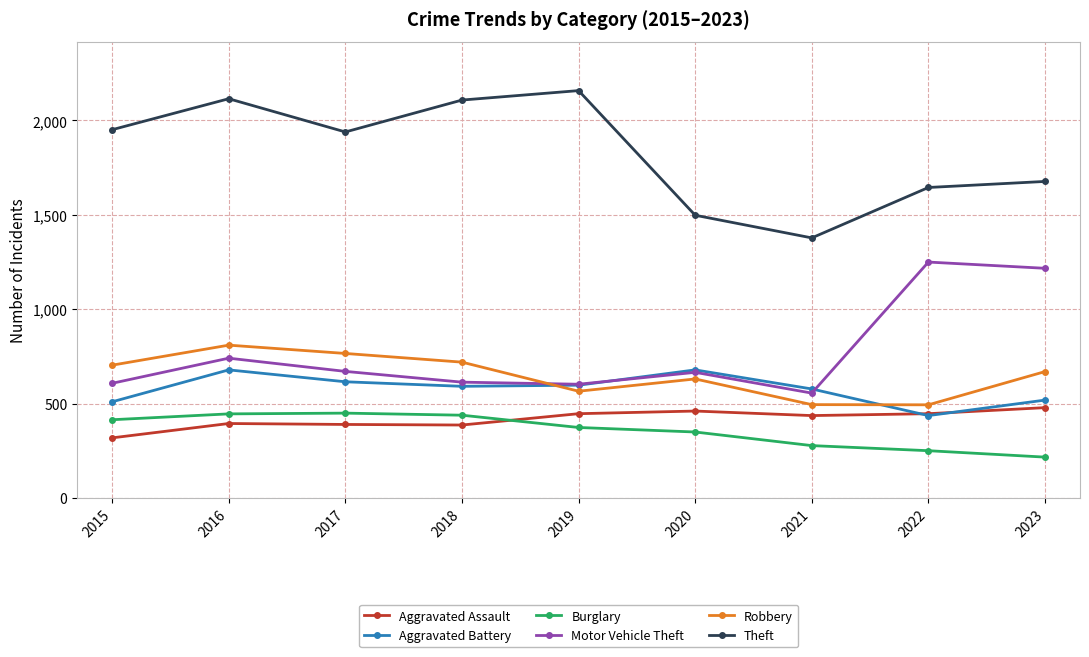

Count the number of categories in the chart.

9